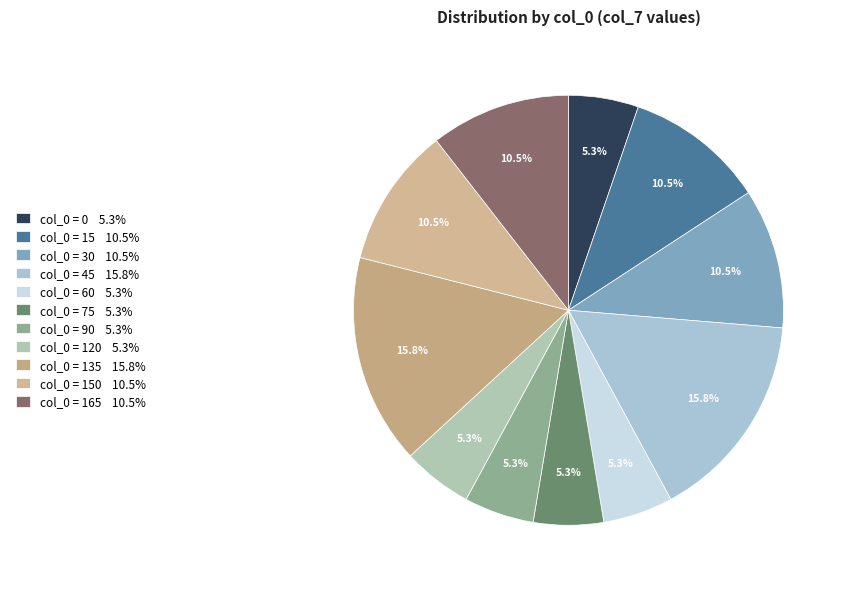

How many slices are in this pie chart?

11